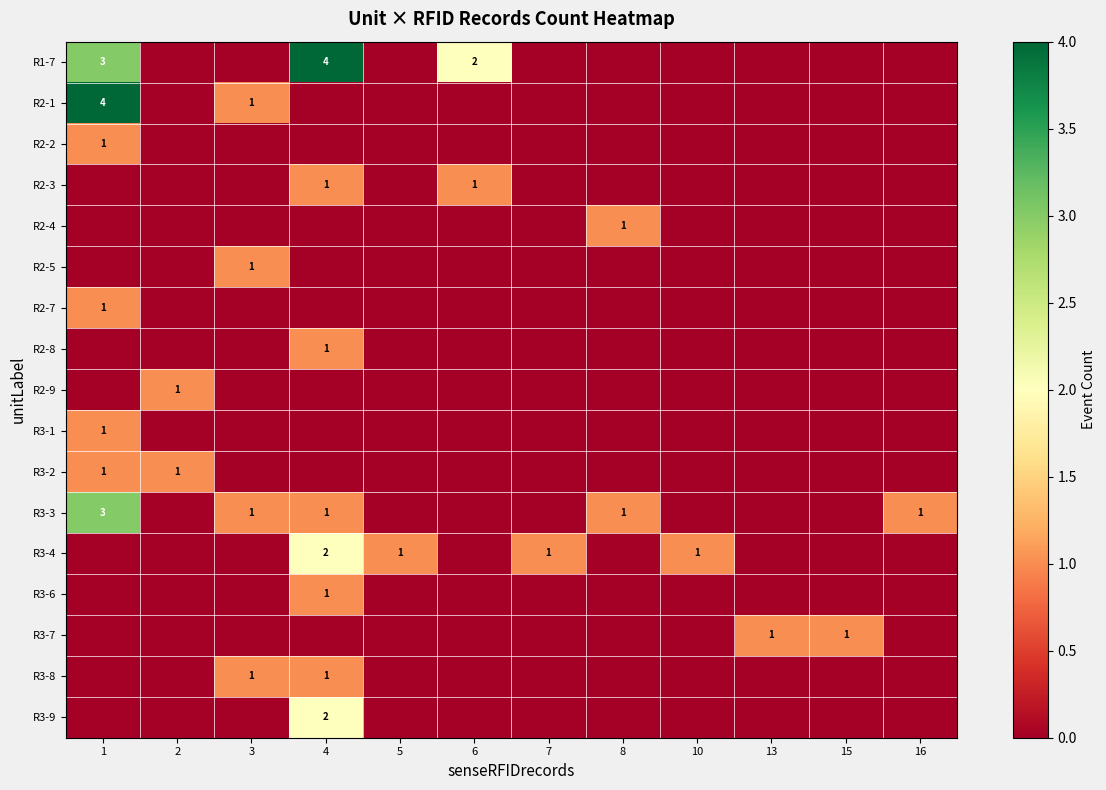

Is it true that R3-9 equals 0 at 4?

False